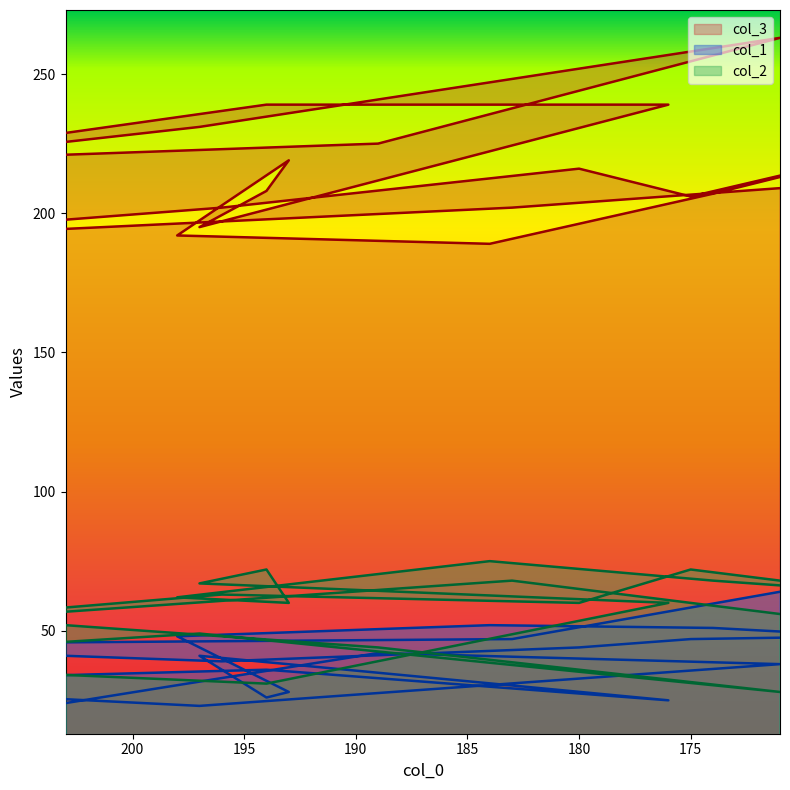

What is the difference between the maximum and minimum values in the col_1 series?

41